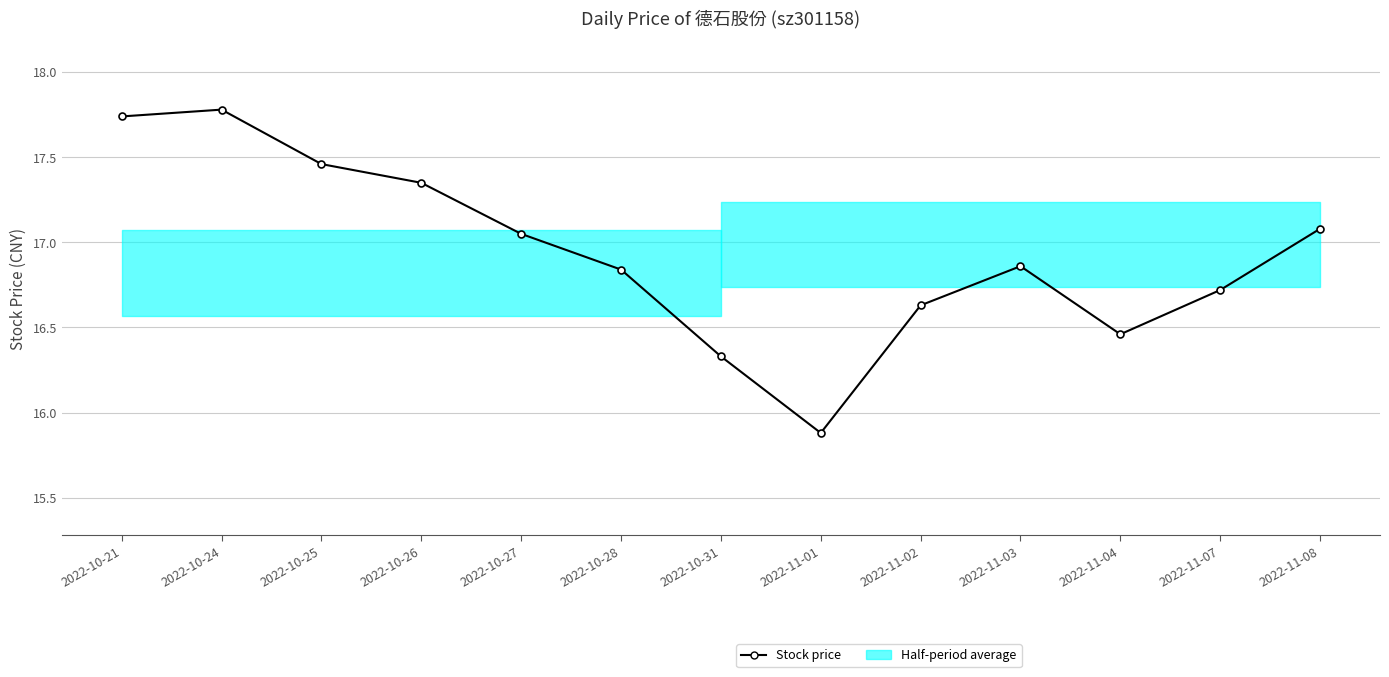

Reading left to right, what are all the values shown in this chart?

17.7	17.8	17.5	17.4	17.1	16.8	16.3	15.9	16.6	16.9	16.5	16.7	17.1